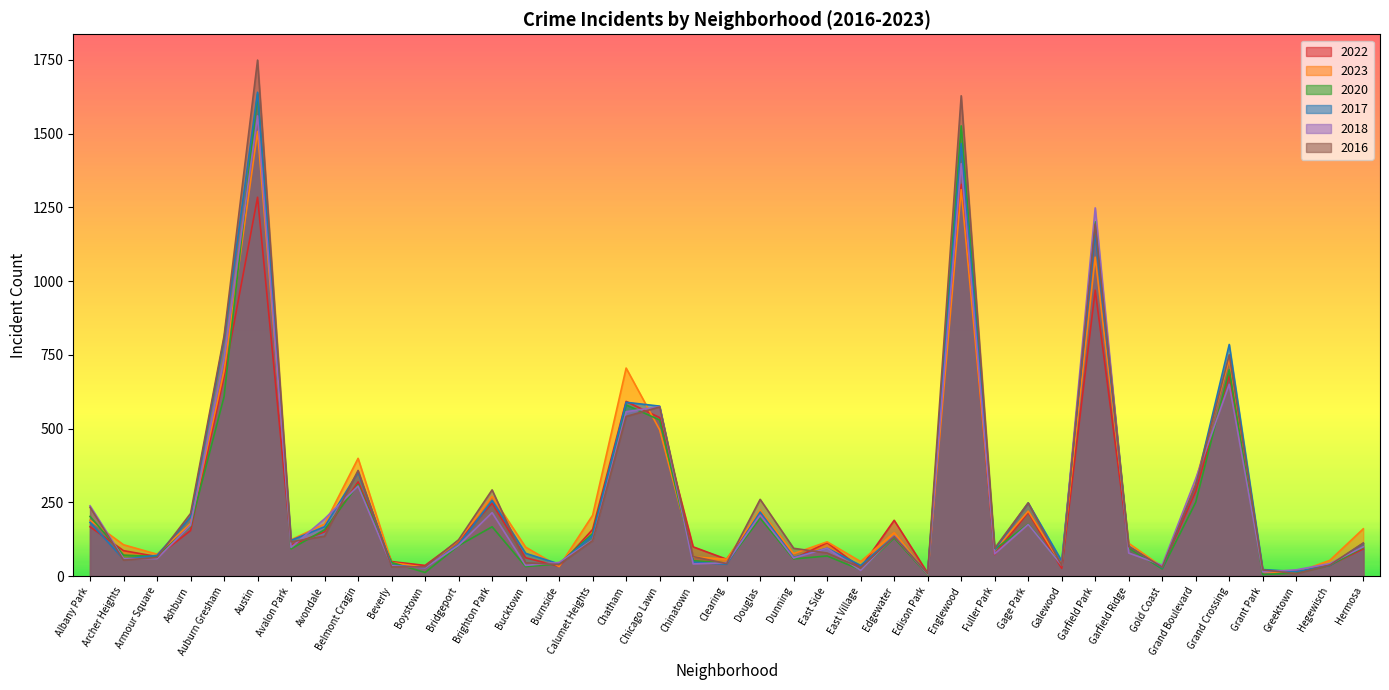

True or false: 2018 has more than 2 points higher than both neighbors.

True